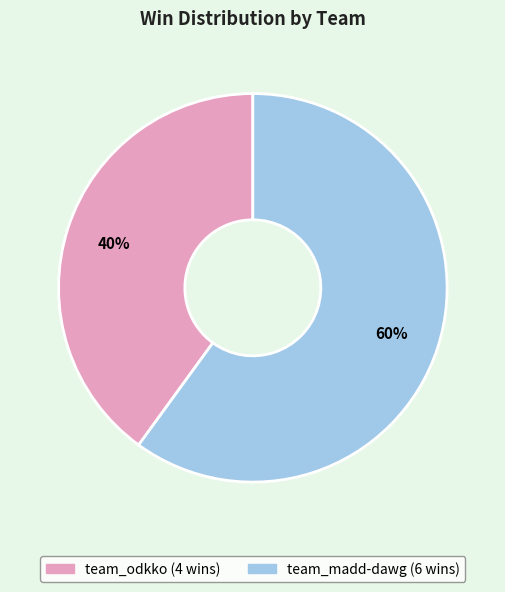

Count the number of slices in the pie.

2